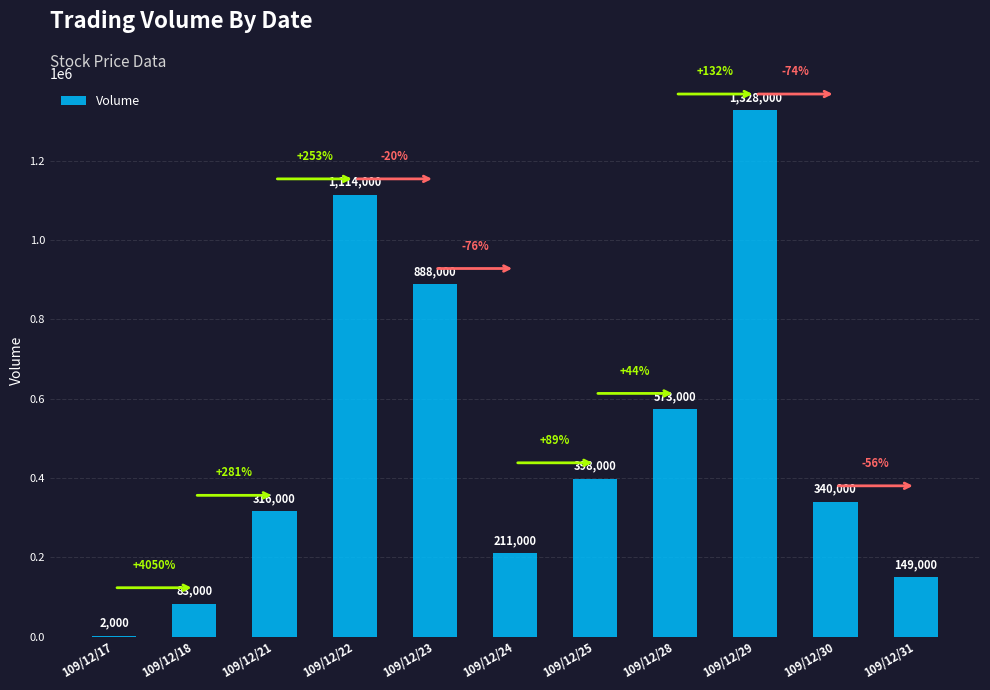

What is the maximum value shown in the chart?

1328000